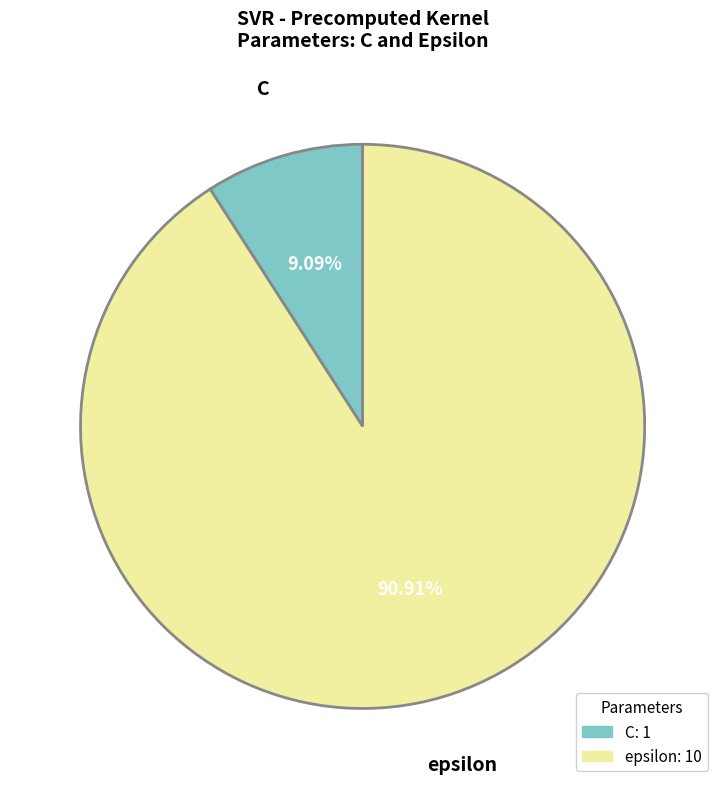

Which category has the smallest portion of the pie?

C